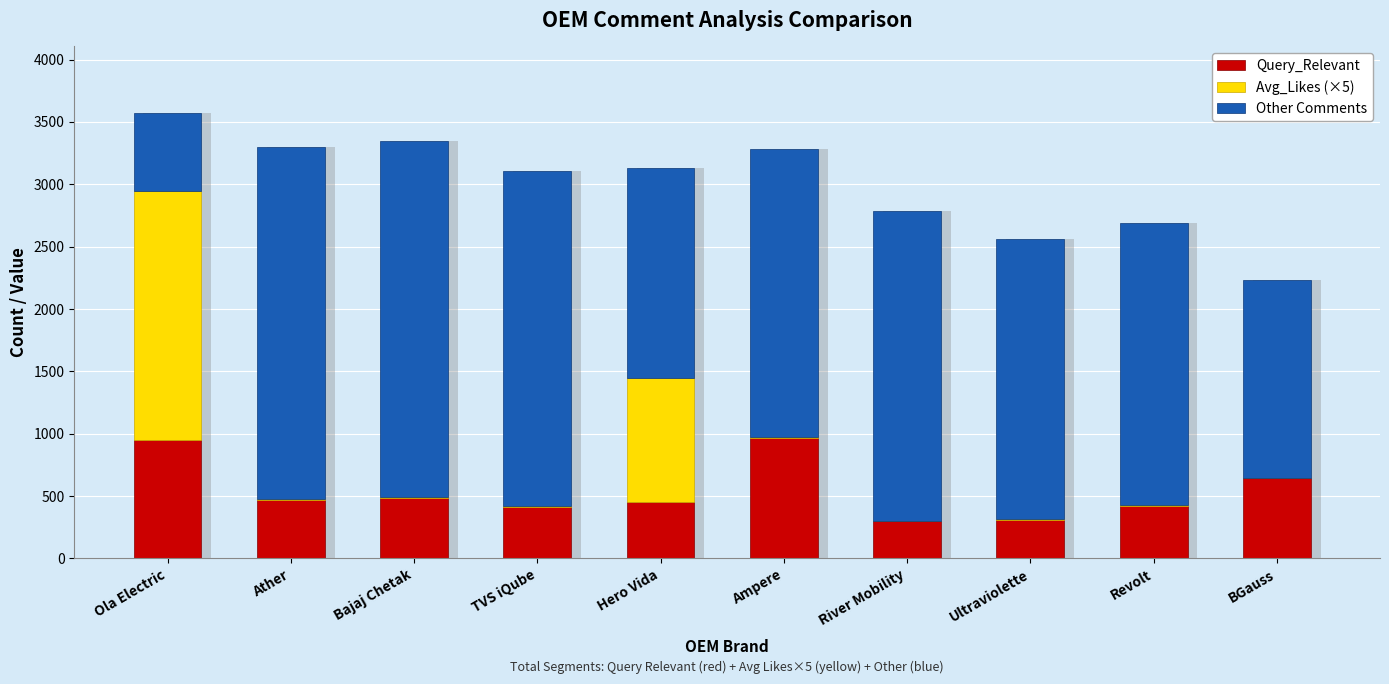

Reading left to right, transcribe all the data shown in this chart.

Query_Relevant: 948.0	466.0	488.0	411.0	450.0	968.0	299.0	304.0	423.0	643.0
Avg_Likes (×5): 2000.6	10.6	4.8	7.9	999.4	4.4	4.5	8.7	5.6	4.4
Other Comments: 621.4	2821.3	2856.2	2691.1	1683.6	2306.7	2478.5	2245.3	2264.3	1581.7